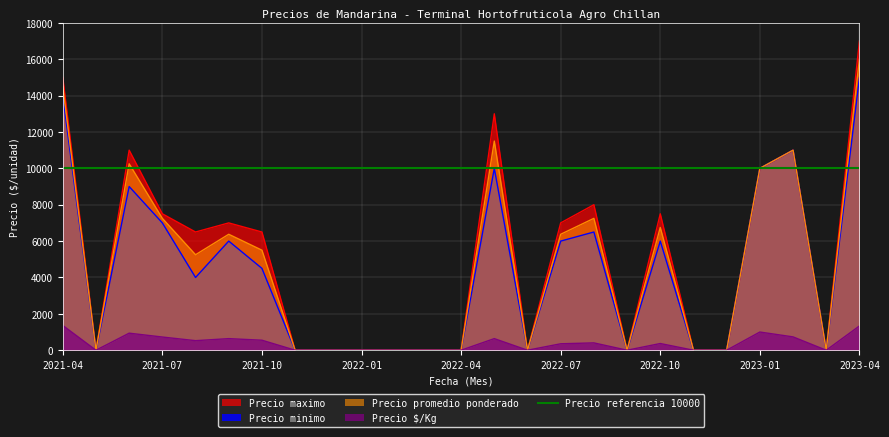

Is the value of Precio minimo at 2023-04 greater than the value of Precio $/Kg at 2022-02?

Yes